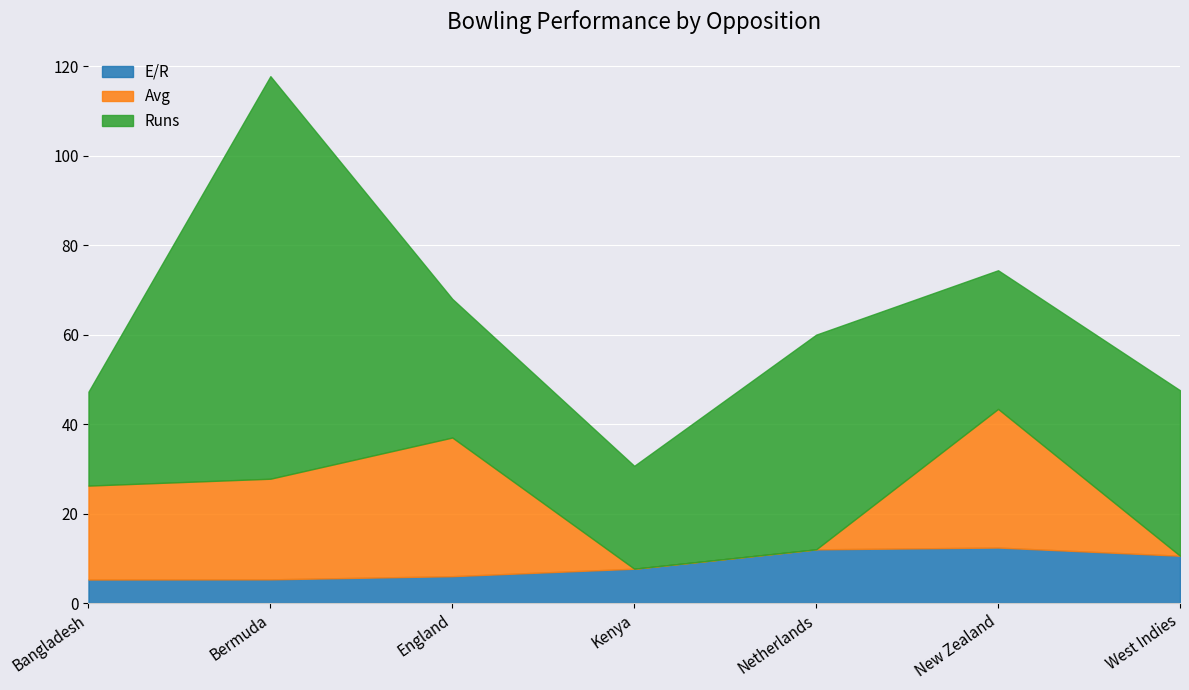

What is the label of the 1st point from the right?

West Indies